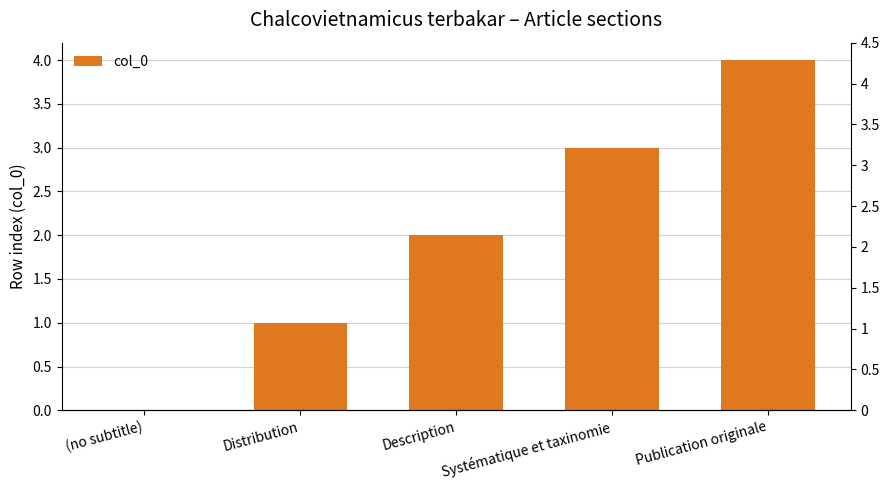

How many bars are there in total?

5